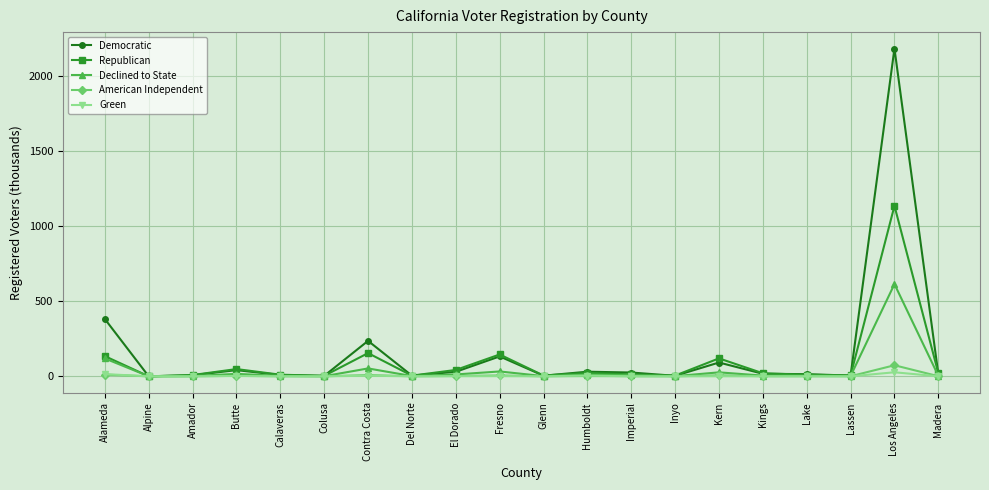

What is the spread (max minus min) of values at Madera?

21.0